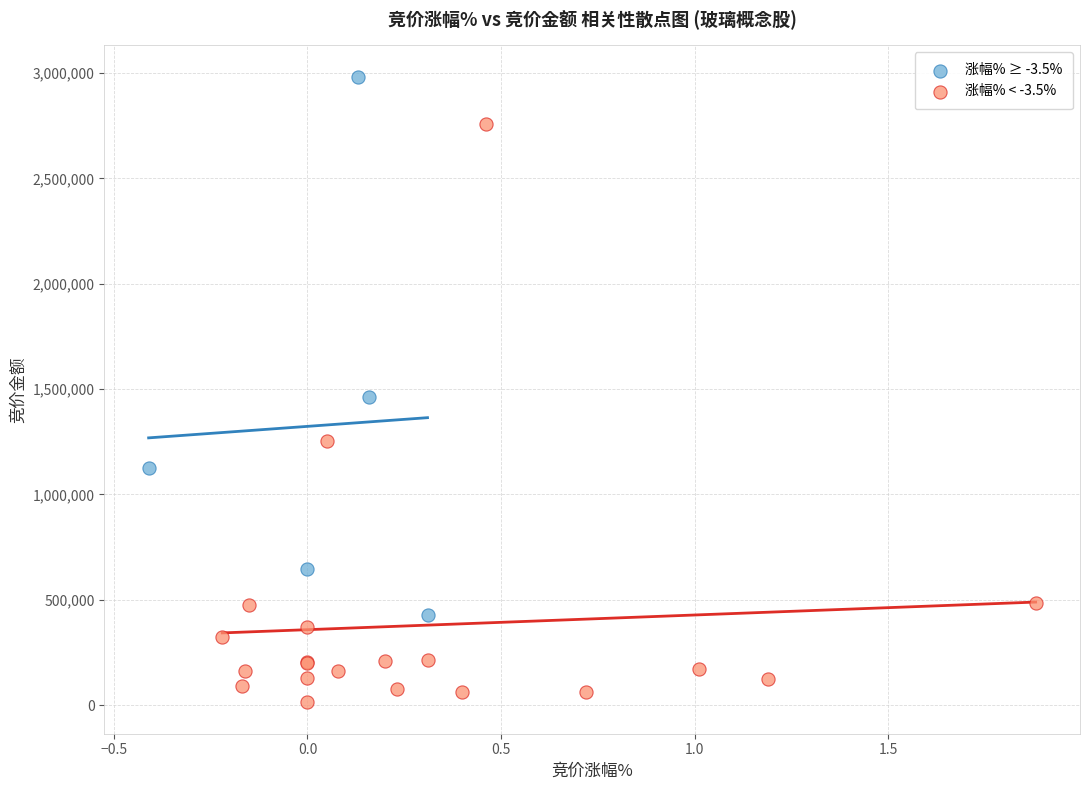

Which series reaches the minimum Y coordinate?

涨幅% < -3.5%